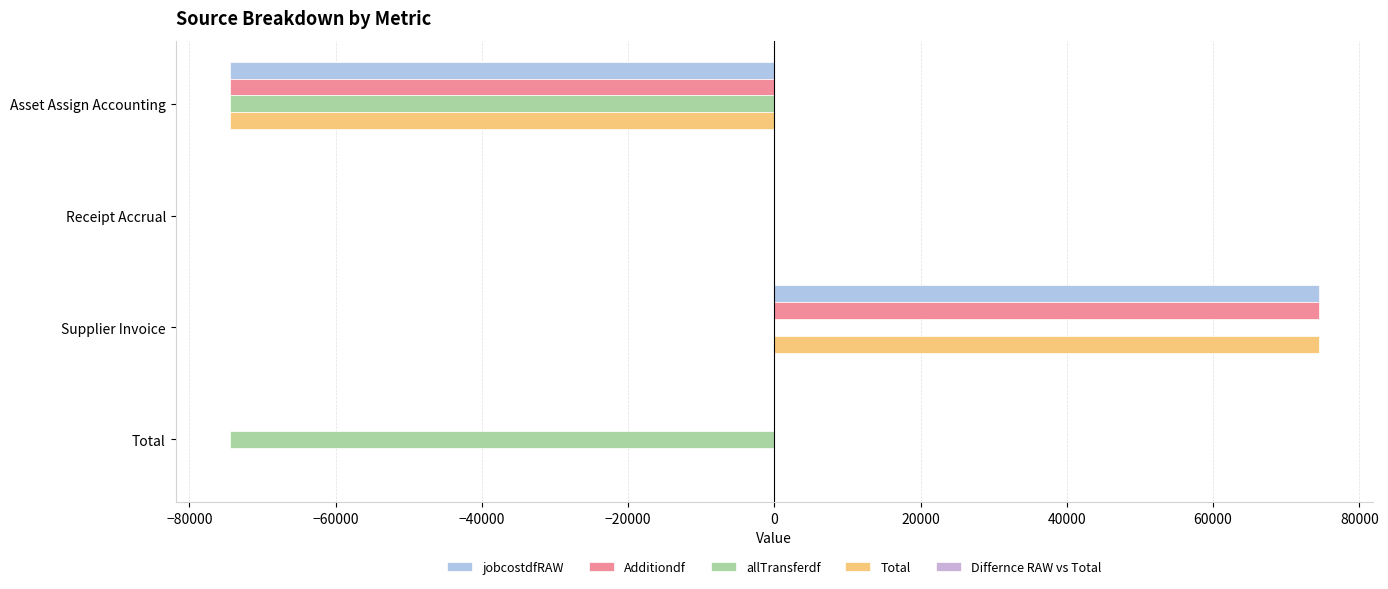

Count the number of data series in this chart.

4